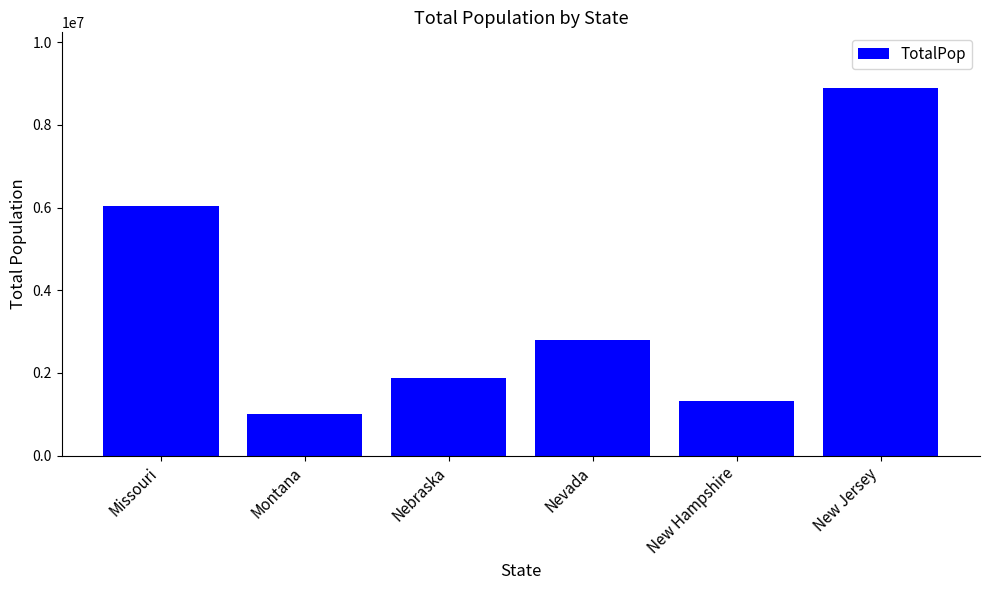

At which category does the chart reach its peak across all series?

New Jersey